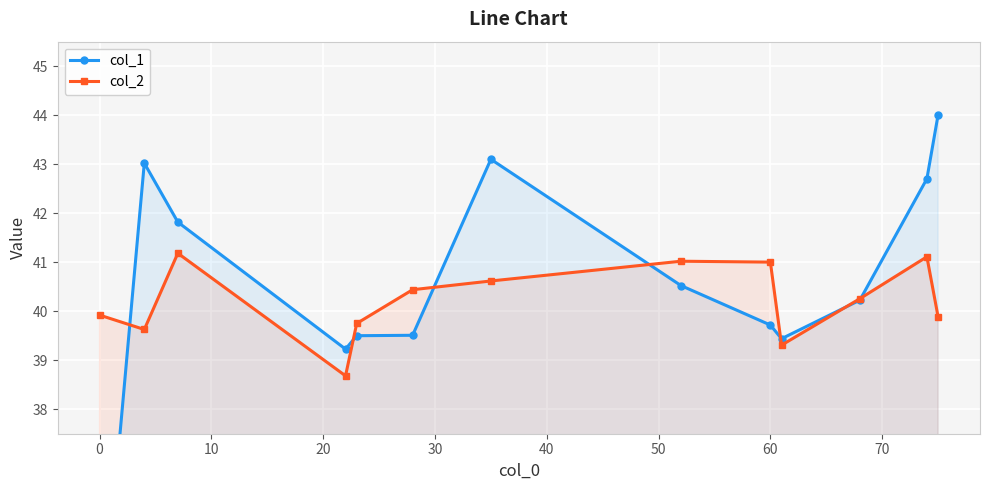

What is the minimum value for col_2?

38.7